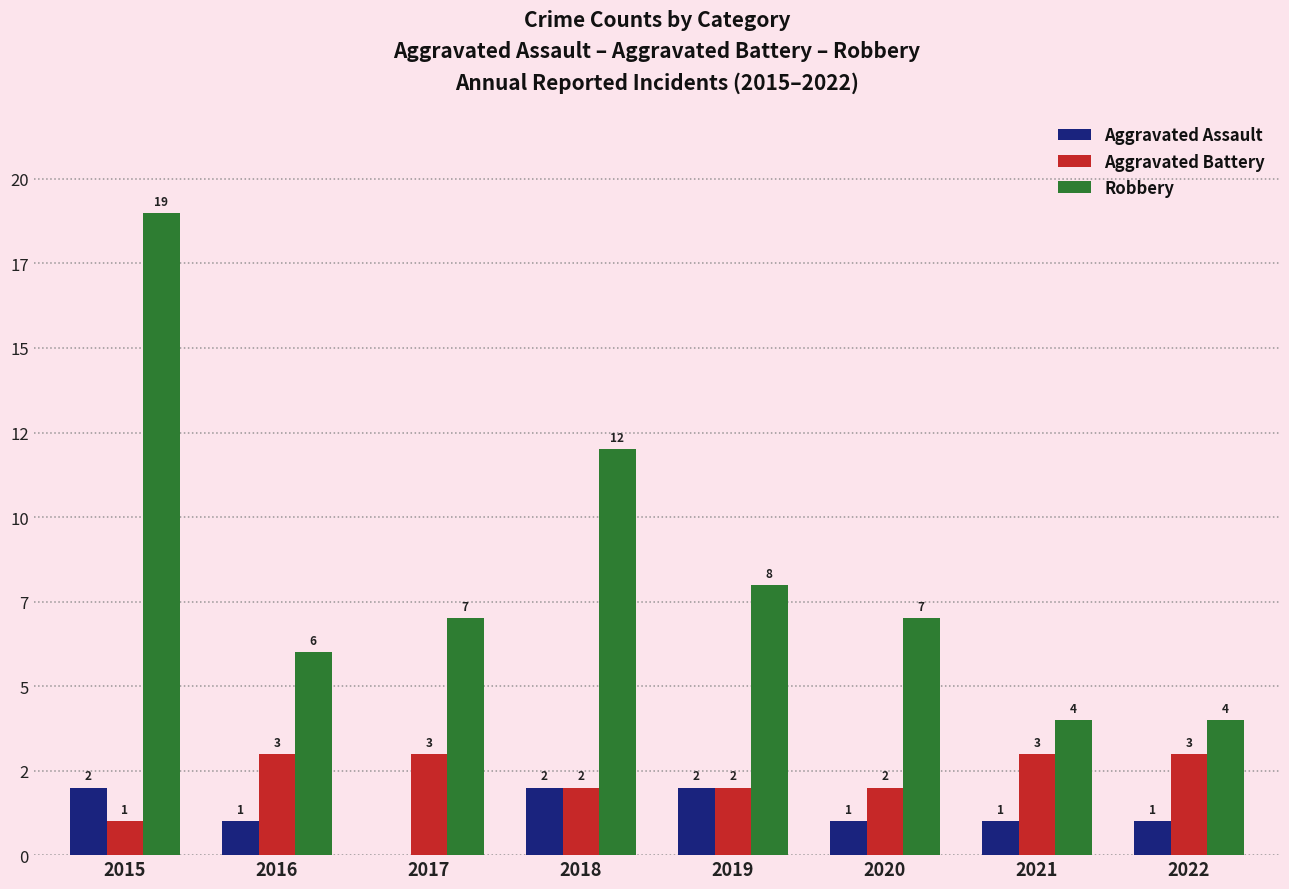

Are the bars grouped side by side (vs. stacked)?

Yes